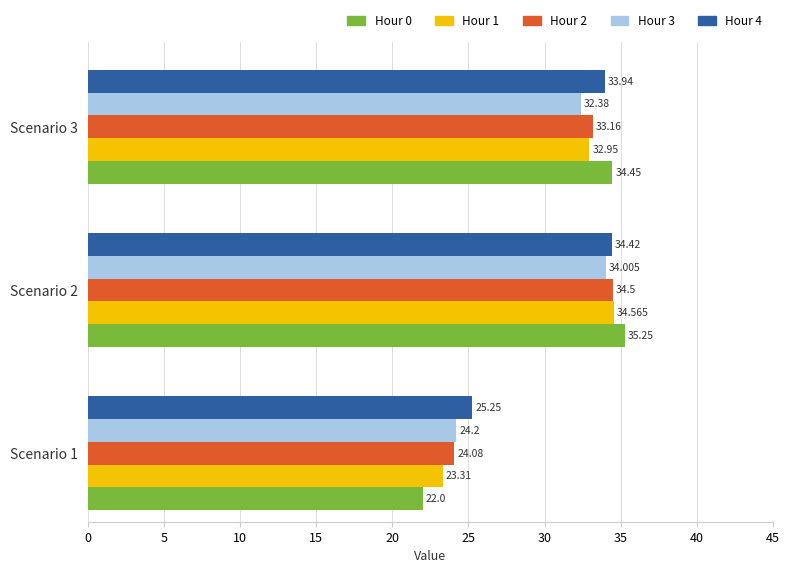

What is the sum of all Hour 1 values?

90.8